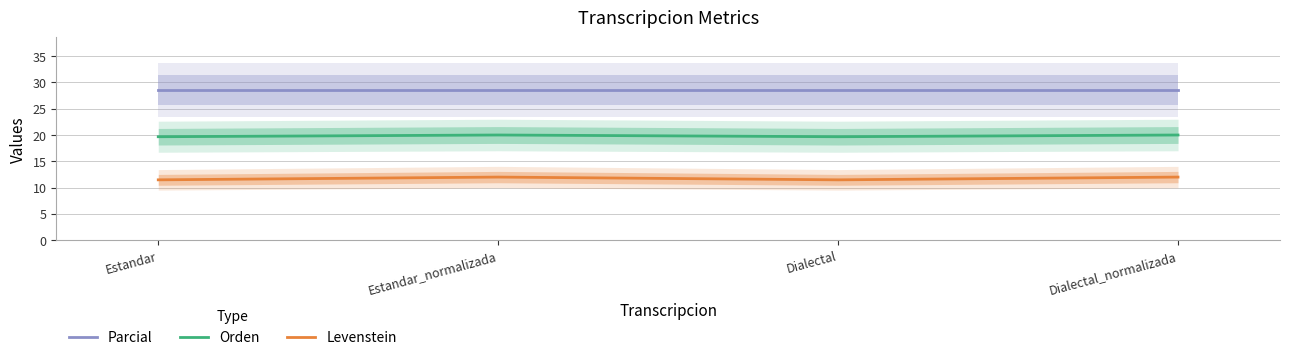

Where is the first local maximum for Levenstein?

Estandar_normalizada